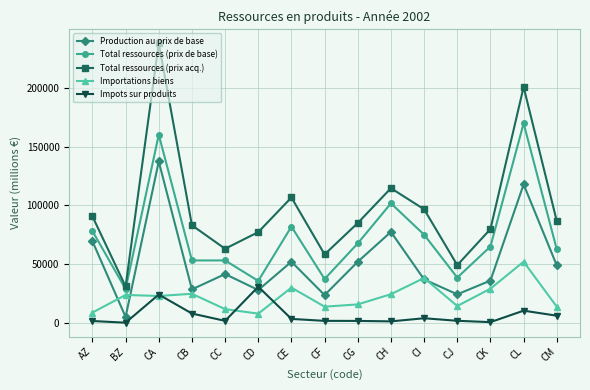

Which category has the highest value in the Production au prix de base series?

CA